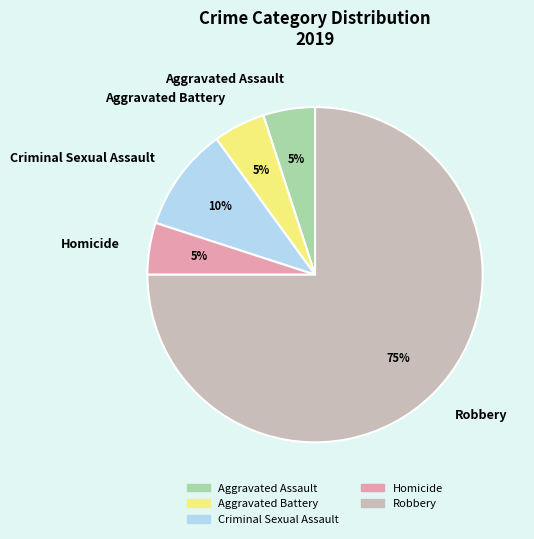

To the nearest percent, what portion does Robbery represent?

75%